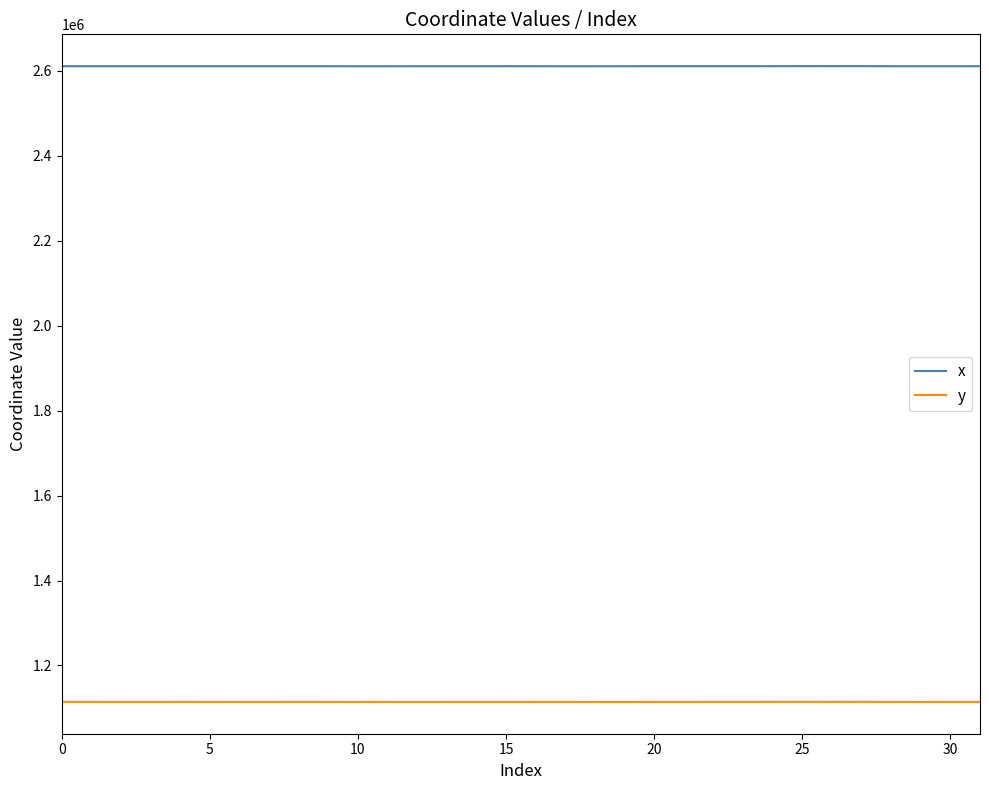

True or false: x and y cross at least once.

False